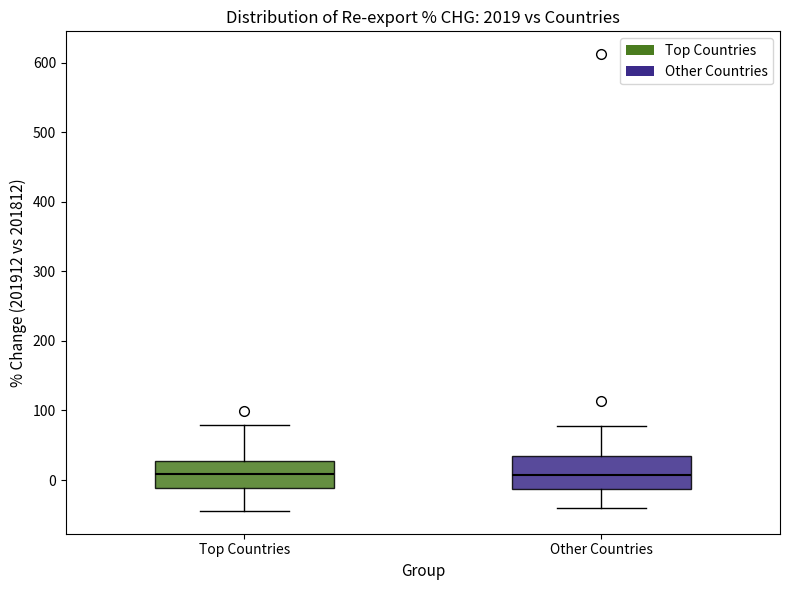

Reading left to right, read every box against the y-axis: the position of its median line, the range the box covers, and the ends of its whiskers. The values are not printed on the chart, so give them approximately, as read against the axis.

Top Countries: median 10, box -10 to 30, whiskers -40 to 80
Other Countries: median 10, box -10 to 30, whiskers -40 to 80